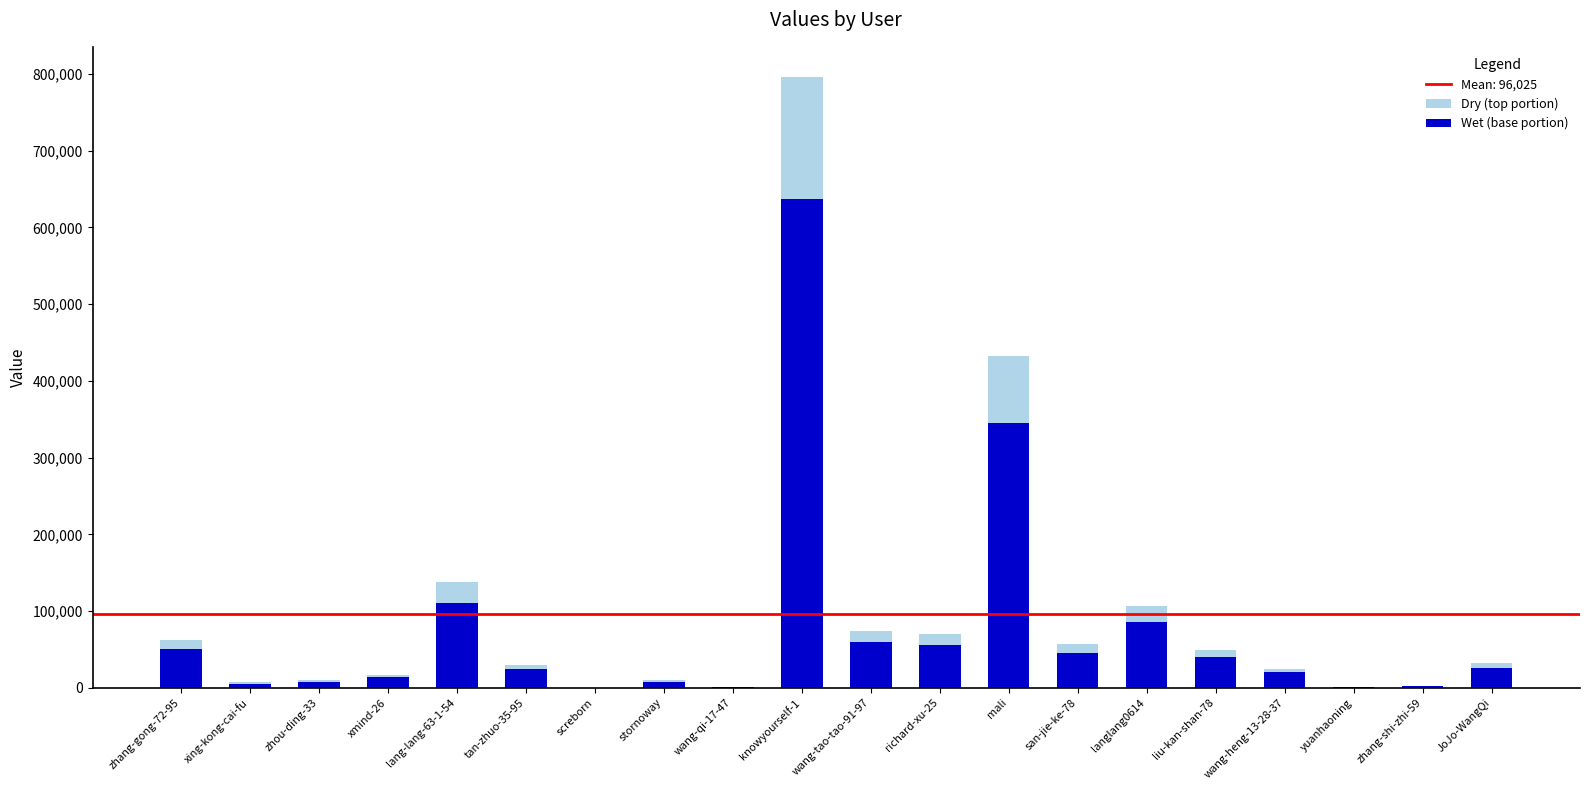

Reading left to right, extract all data points from this chart.

Dry (top portion): zhang-gong-72-95=62735.0	xing-kong-cai-fu=6876.0	zhou-ding-33=9764.0	xmind-26=16919.0	lang-lang-63-1-54=137936.0	tan-zhuo-35-95=29792.0	screborn=1.0	stornoway=9499.0	wang-qi-17-47=1405.0	knowyourself-1=795740.0	wang-tao-tao-91-97=74309.0	richard-xu-25=69704.0	mali=432180.0	san-jie-ke-78=57335.0	langlang0614=106629.0	liu-kan-shan-78=49469.0	wang-heng-13-28-37=24925.0	yuanhaoning=408.0	zhang-shi-zhi-59=2198.0	JoJo-WangQi=32686.0
Wet (base portion): zhang-gong-72-95=50188.0	xing-kong-cai-fu=5500.8	zhou-ding-33=7811.2	xmind-26=13535.2	lang-lang-63-1-54=110348.8	tan-zhuo-35-95=23833.6	screborn=0.8	stornoway=7599.2	wang-qi-17-47=1124.0	knowyourself-1=636592.0	wang-tao-tao-91-97=59447.2	richard-xu-25=55763.2	mali=345744.0	san-jie-ke-78=45868.0	langlang0614=85303.2	liu-kan-shan-78=39575.2	wang-heng-13-28-37=19940.0	yuanhaoning=326.4	zhang-shi-zhi-59=1758.4	JoJo-WangQi=26148.8